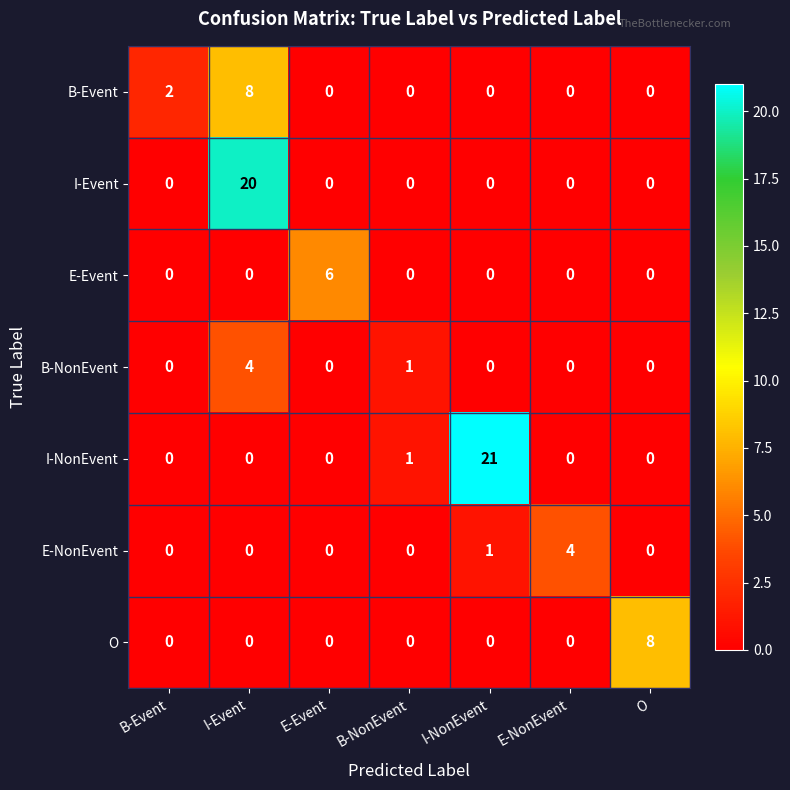

Which category has the highest value across all series?

I-NonEvent